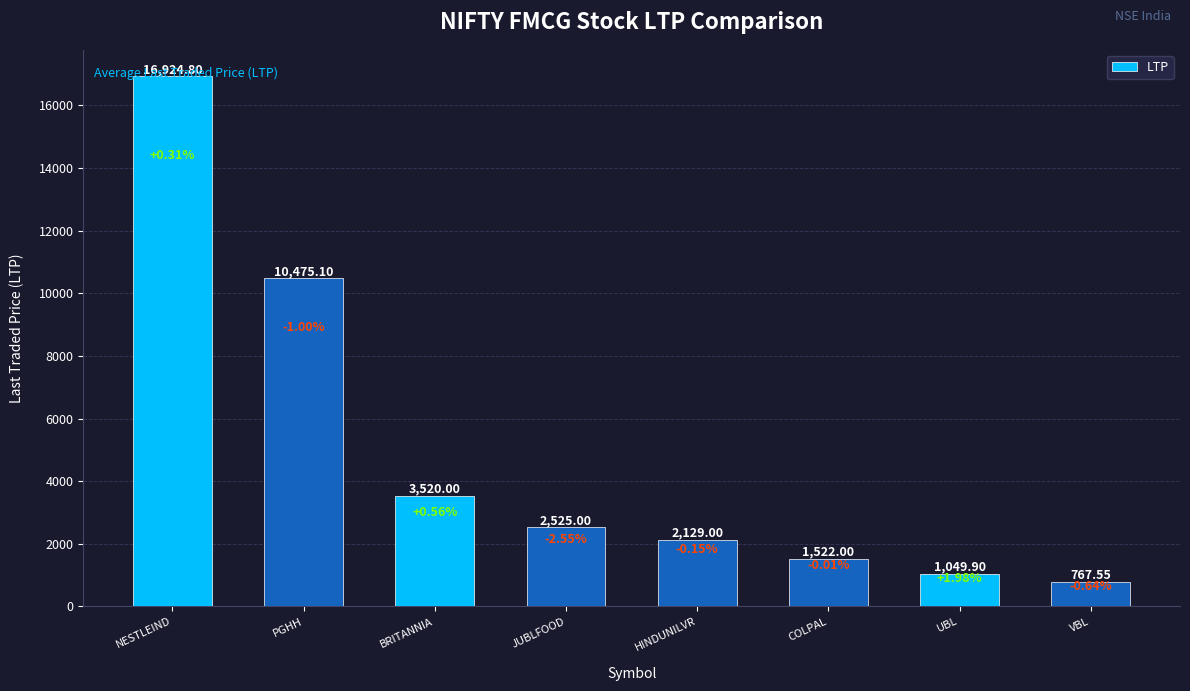

What is the difference between the values at UBL and JUBLFOOD?

1475.1